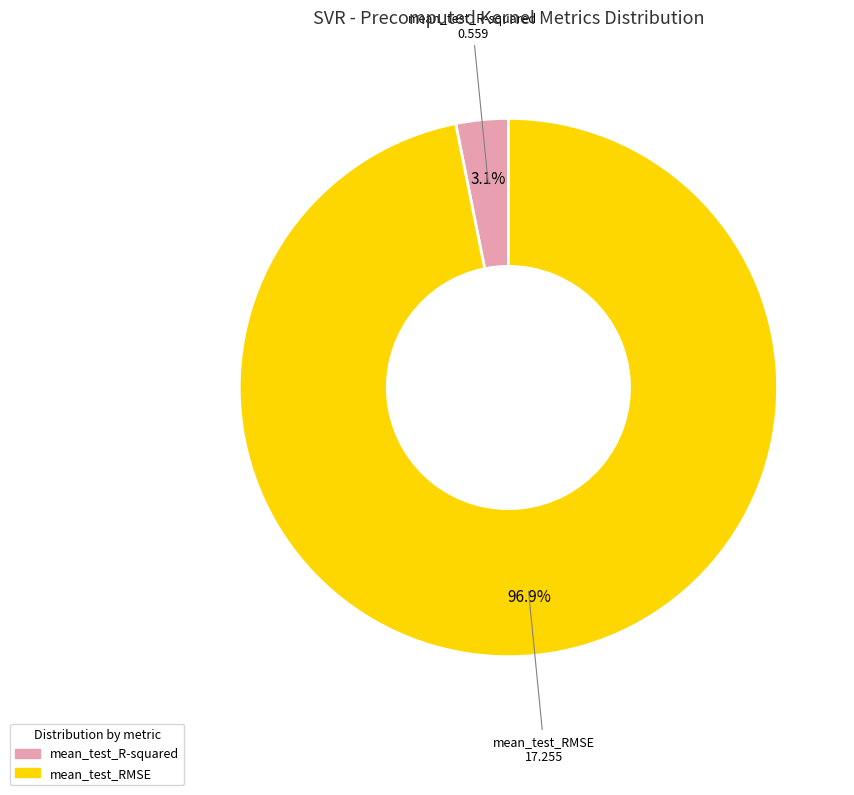

What percentage is NOT represented by mean_test_RMSE?

3.1%